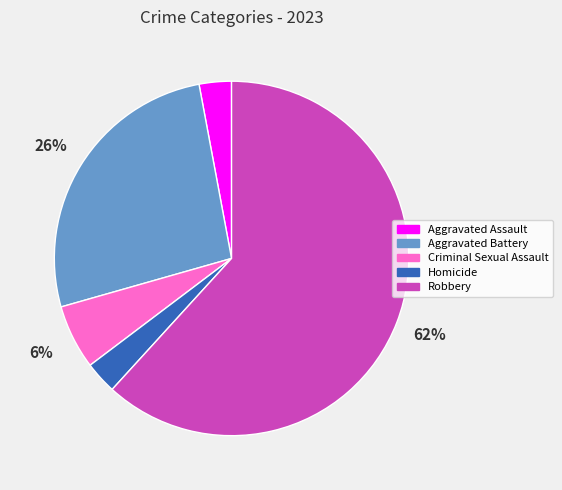

Which slice is the largest?

Robbery